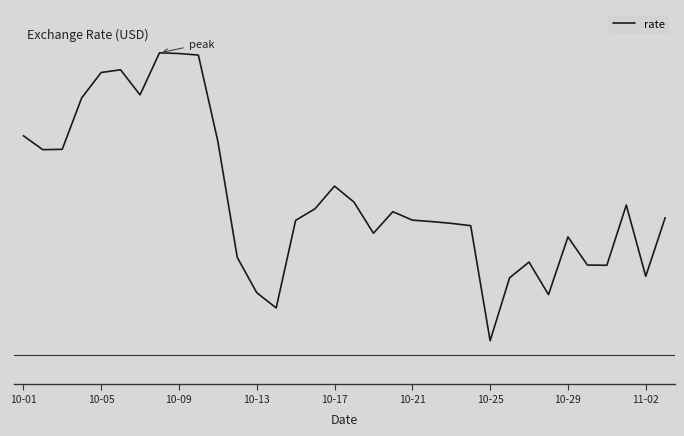

Does the chart display data point markers on the line(s)?

No